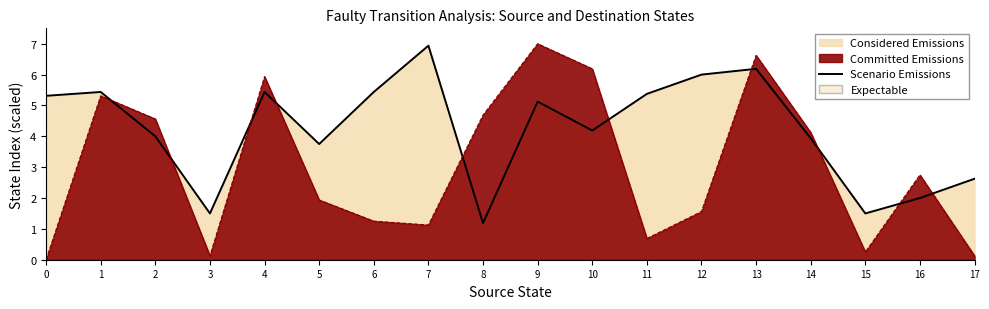

List the labels in order of value, smallest first.

8, 3, 15, 16, 17, 5, 14, 2, 10, 9, 0, 11, 1, 4, 6, 12, 13, 7